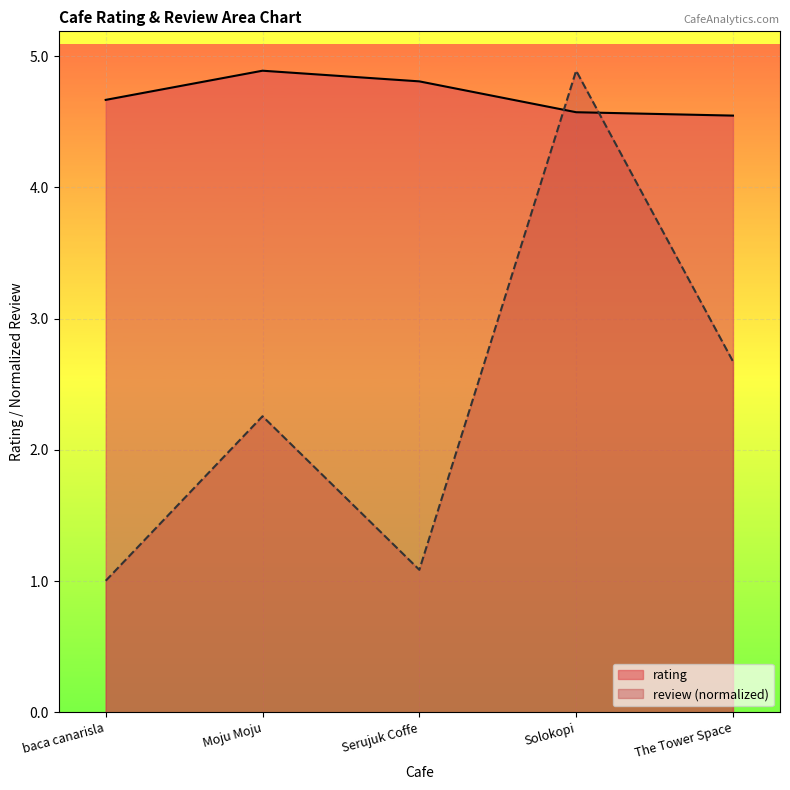

Is the value of review at The Tower Space greater than the value of rating at Moju Moju?

No